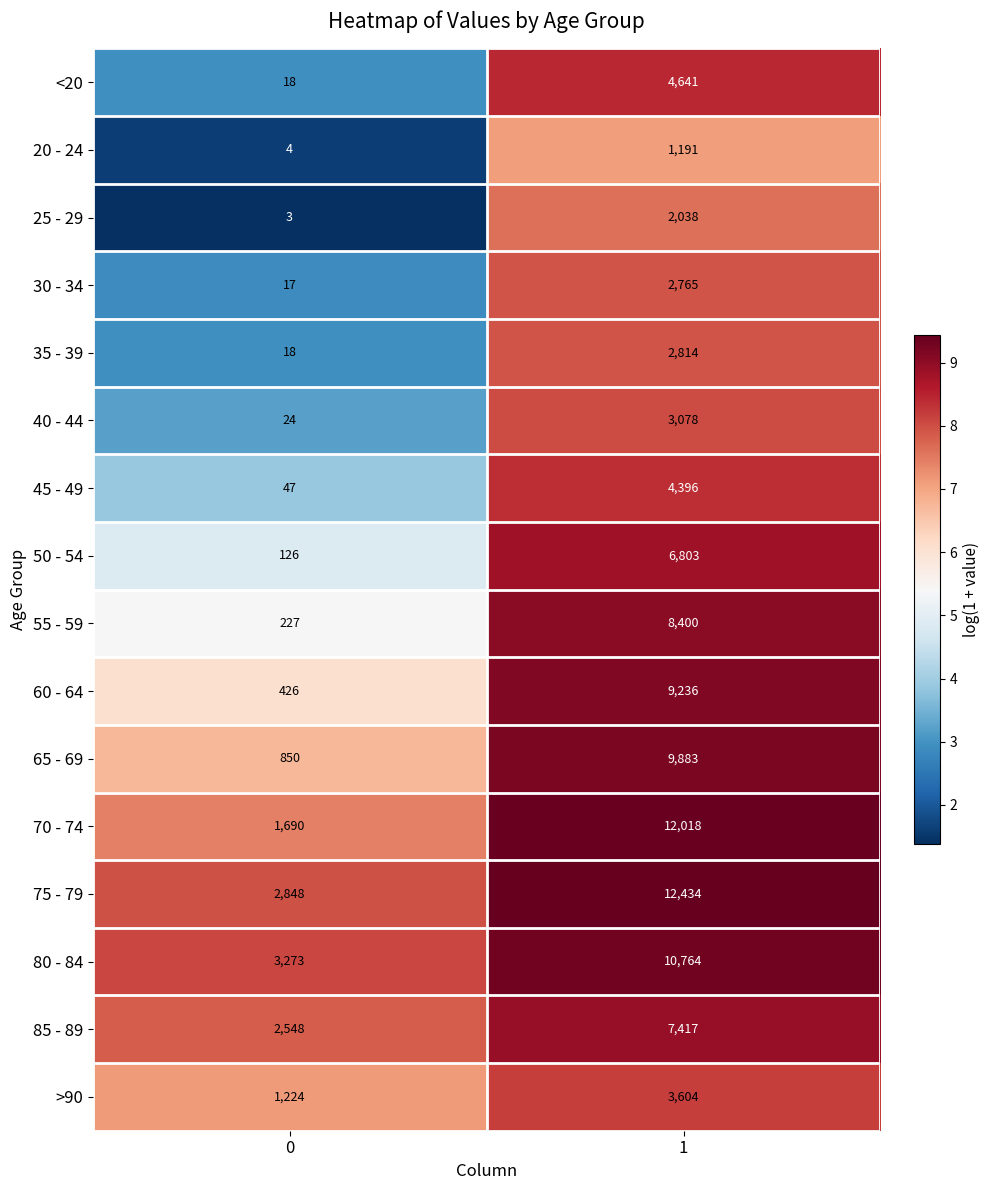

How many data points in 35 - 39 are less than 2814?

1